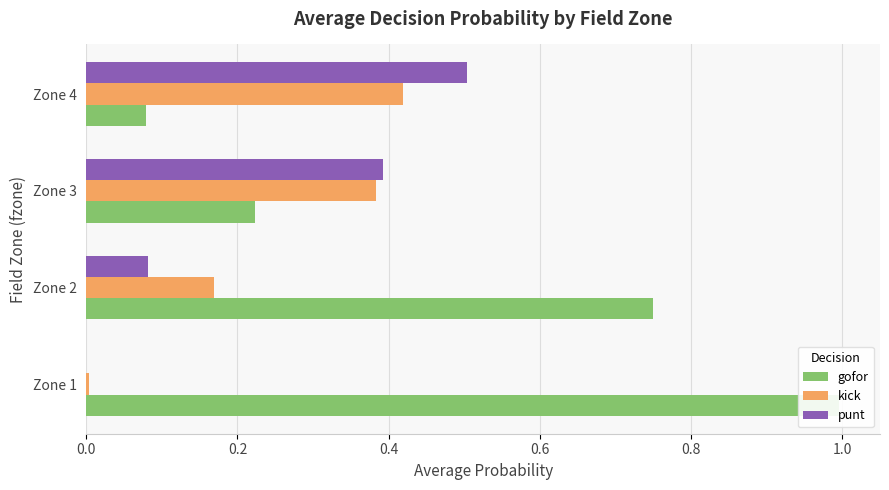

Rank the series by their maximum value, from lowest to highest.

kick, punt, gofor